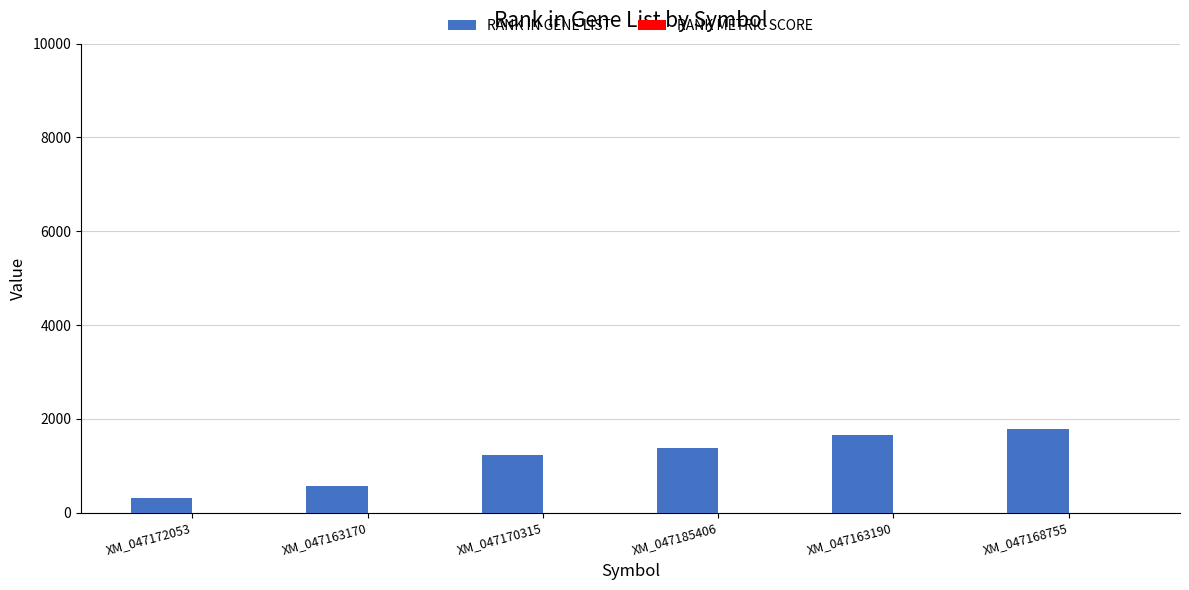

Is it true that RANK IN GENE LIST equals 314.0 at XM_047172053?

True